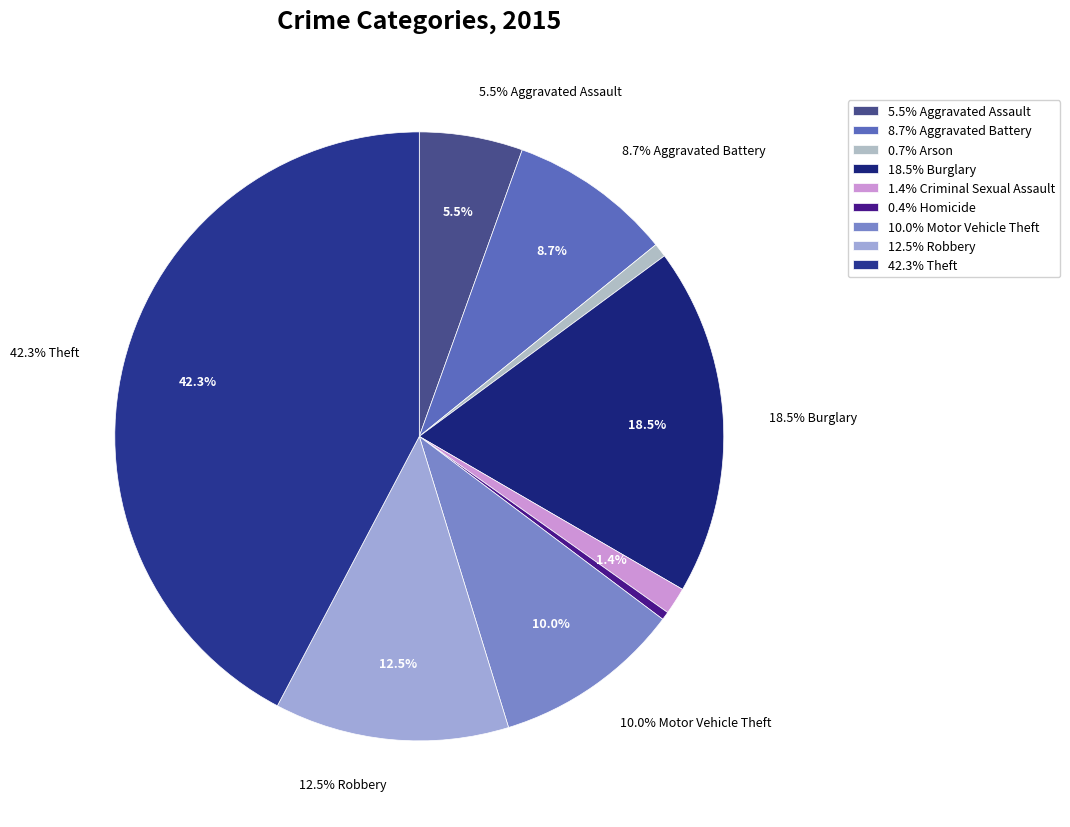

To the nearest percent, what is the difference between the largest and smallest slice percentages?

42%